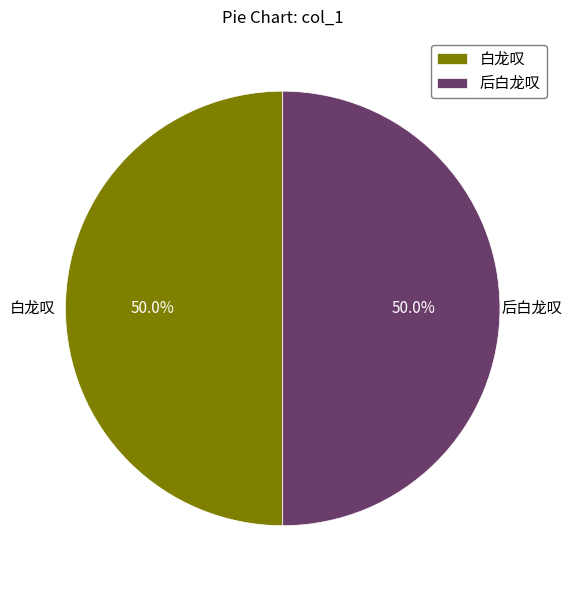

Is it true that 白龙叹 is 57% of the pie?

False